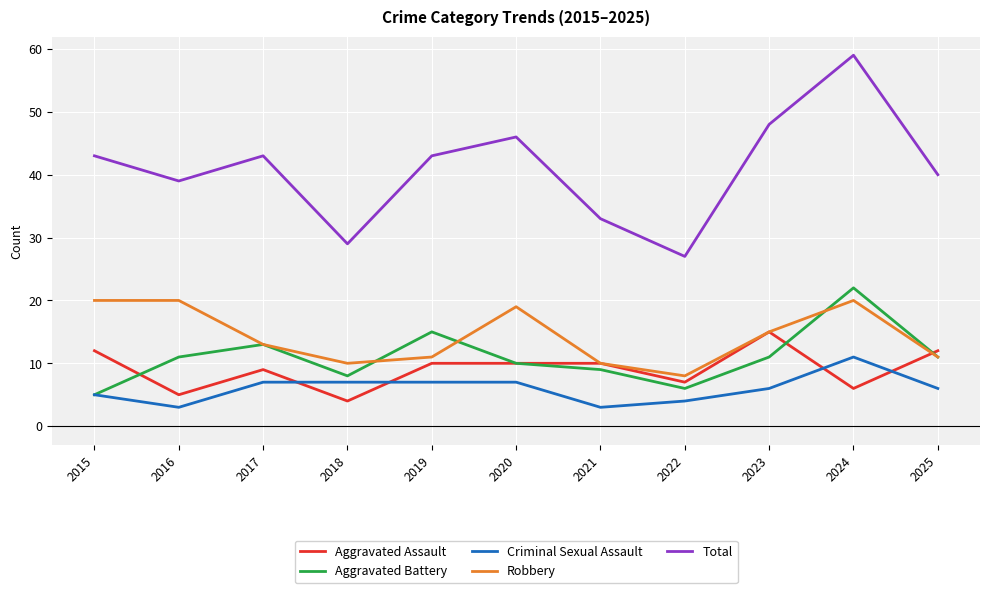

At which category is the sum across all series the highest?

2024